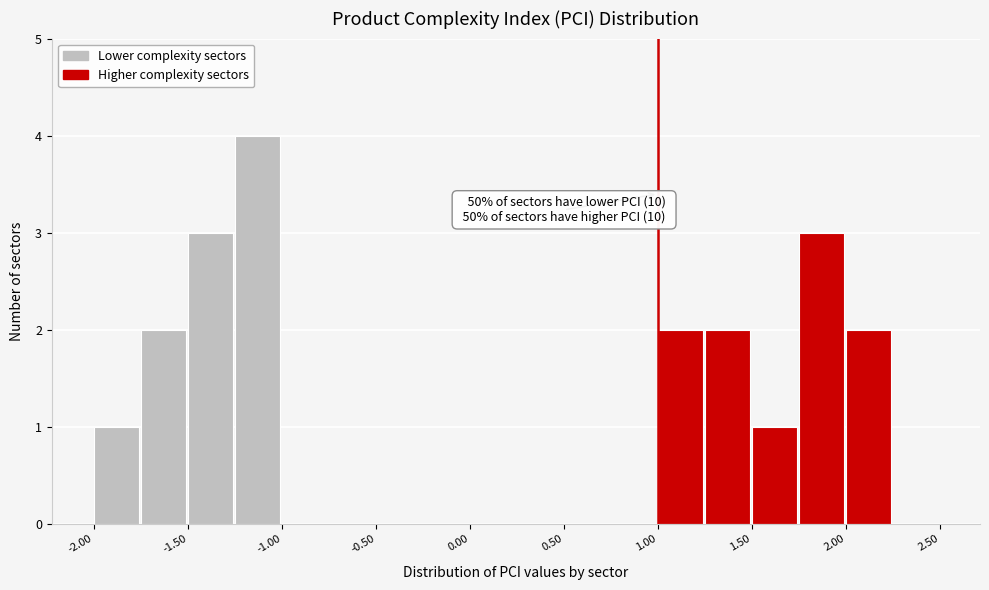

Over which range of the x-axis is the bar tallest?

-1.25 to -1.00